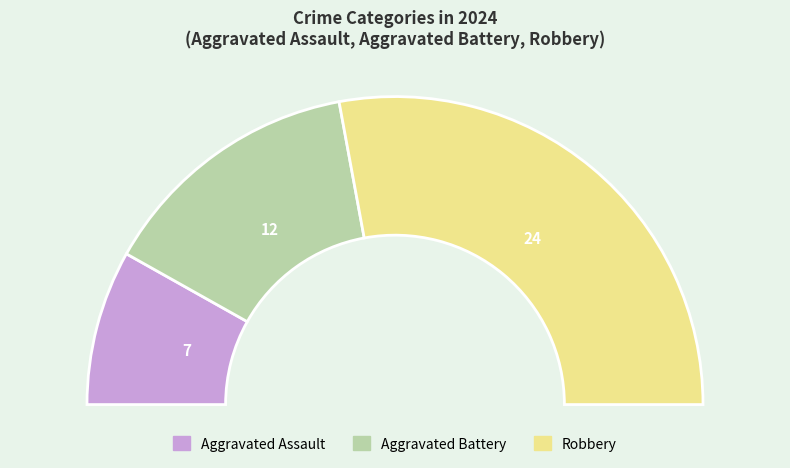

True or false: Aggravated Battery accounts for 20% of the total.

False